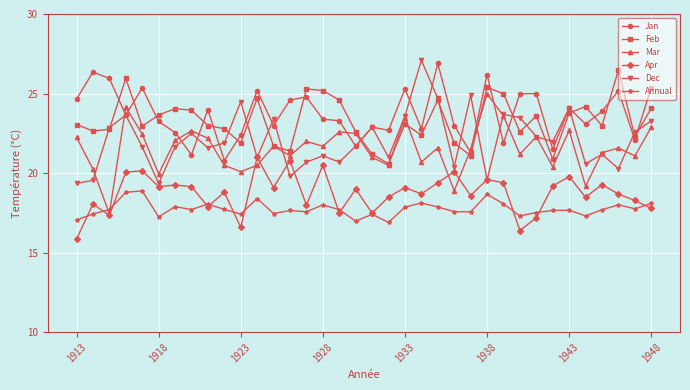

True or false: Dec and Annual cross at least once.

False